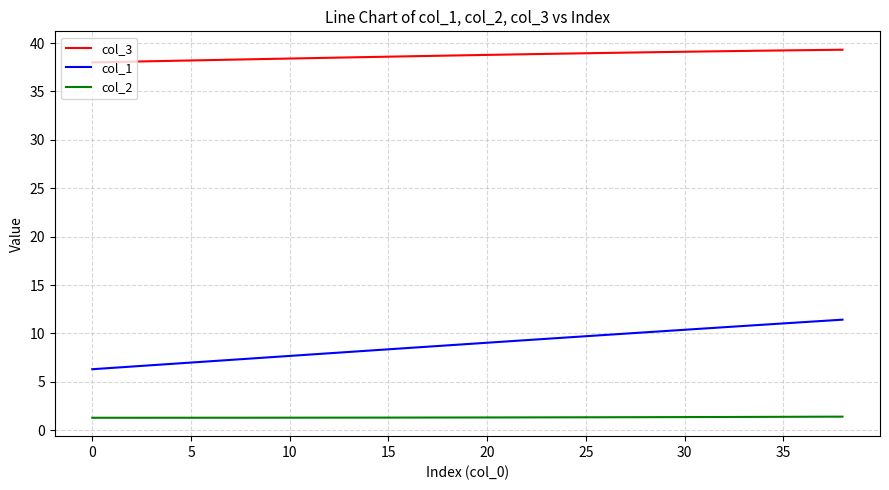

What is the difference between the second highest and minimum values in the col_2 series?

0.1